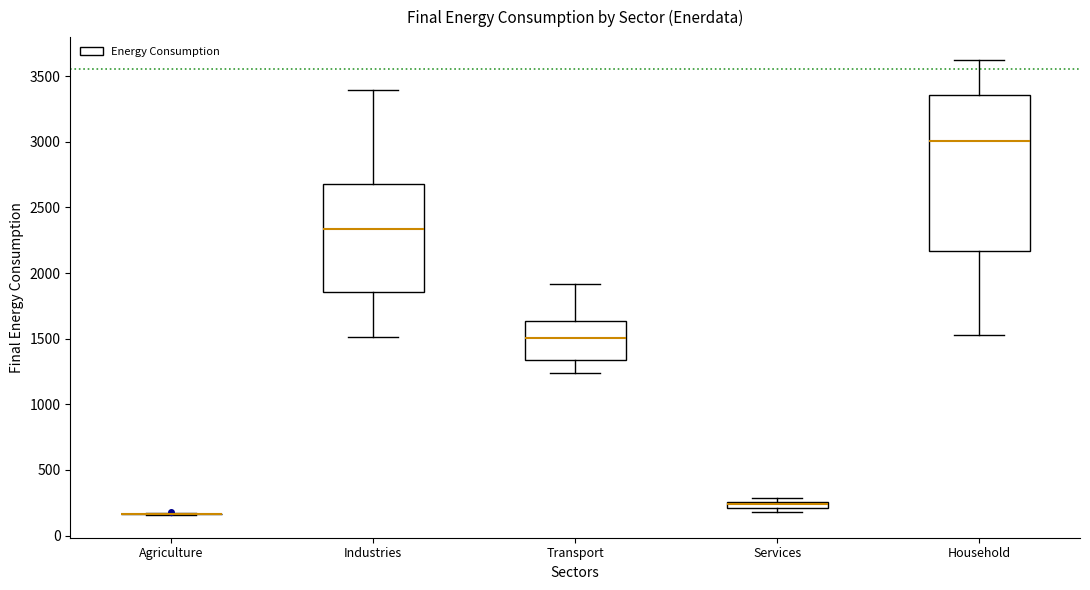

Where is the upper edge of the box for Household on the y-axis? The values are not printed on the chart, so give them approximately, as read against the axis.

3350